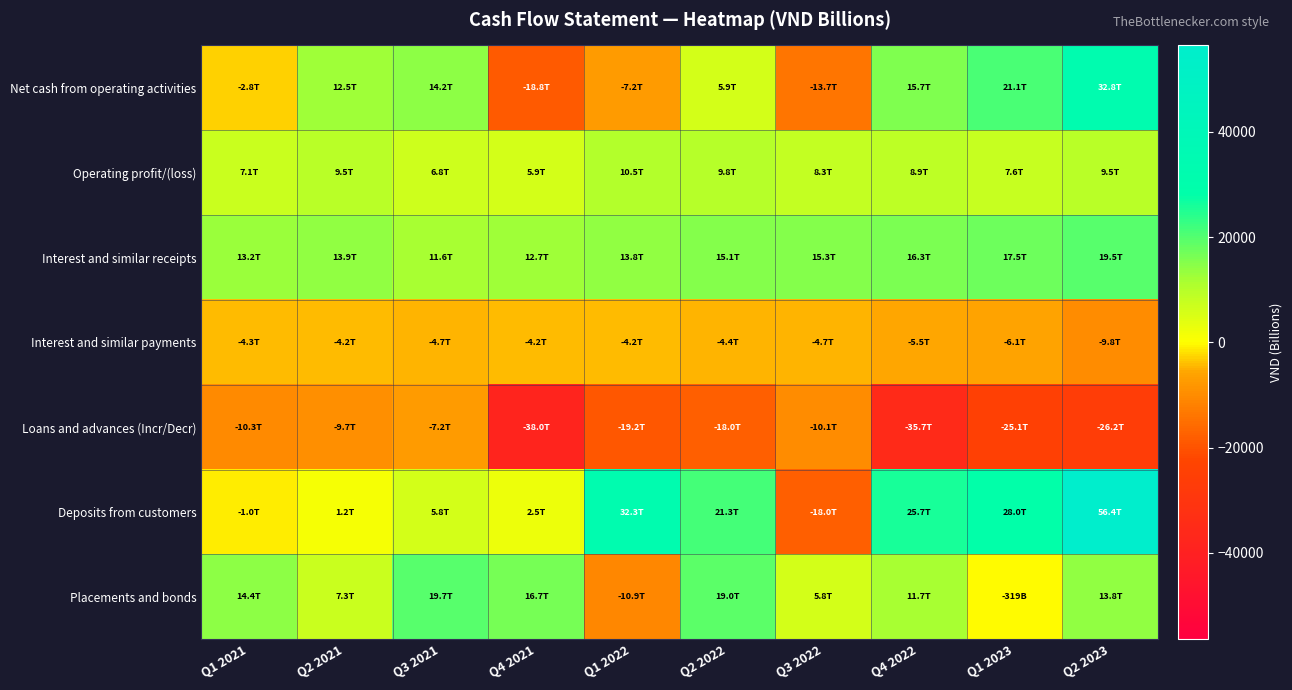

Reading left to right, list all the values displayed in this chart.

Net cash from operating activities: Q1 2021=-2757.0	Q2 2021=12495.7	Q3 2021=14170.9	Q4 2021=-18793.8	Q1 2022=-7229.5	Q2 2022=5890.7	Q3 2022=-13669.8	Q4 2022=15701.2	Q1 2023=21134.7	Q2 2023=32753.1
Operating profit/(loss): Q1 2021=7067.9	Q2 2021=9487.7	Q3 2021=6781.0	Q4 2021=5929.2	Q1 2022=10489.2	Q2 2022=9833.3	Q3 2022=8349.1	Q4 2022=8872.5	Q1 2023=7643.9	Q2 2023=9480.4
Interest and similar receipts: Q1 2021=13224.4	Q2 2021=13921.5	Q3 2021=11639.5	Q4 2021=12652.2	Q1 2022=13764.2	Q2 2022=15057.7	Q3 2022=15319.3	Q4 2022=16290.4	Q1 2023=17484.6	Q2 2023=19523.1
Interest and similar payments: Q1 2021=-4258.0	Q2 2021=-4214.9	Q3 2021=-4707.3	Q4 2021=-4211.4	Q1 2022=-4159.0	Q2 2022=-4435.0	Q3 2022=-4732.3	Q4 2022=-5461.9	Q1 2023=-6112.3	Q2 2023=-9845.6
Loans and advances (Incr/Decr): Q1 2021=-10347.1	Q2 2021=-9679.8	Q3 2021=-7157.1	Q4 2021=-38024.9	Q1 2022=-19159.6	Q2 2022=-18038.4	Q3 2022=-10135.4	Q4 2022=-35679.5	Q1 2023=-25103.4	Q2 2023=-26173.6
Deposits from customers: Q1 2021=-1001.2	Q2 2021=1164.6	Q3 2021=5766.0	Q4 2021=2479.7	Q1 2022=32311.7	Q2 2022=21270.9	Q3 2022=-17997.2	Q4 2022=25729.1	Q1 2023=28033.0	Q2 2023=56426.7
Placements and bonds: Q1 2021=14410.6	Q2 2021=7298.8	Q3 2021=19668.1	Q4 2021=16730.2	Q1 2022=-10864.5	Q2 2022=19042.5	Q3 2022=5787.9	Q4 2022=11664.1	Q1 2023=-319.3	Q2 2023=13816.4